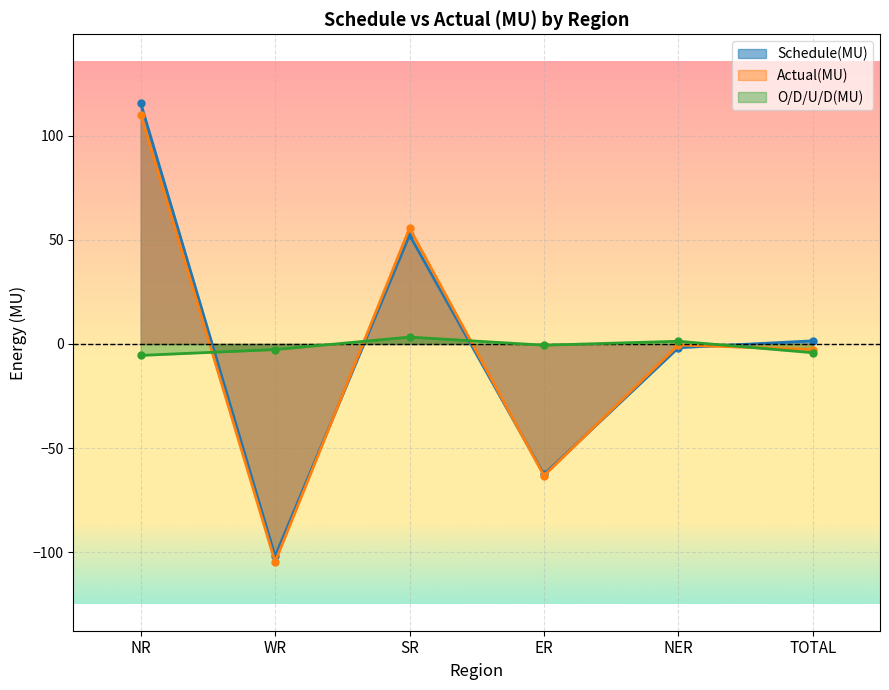

Reading left to right, transcribe all the data shown in this chart.

Schedule(MU): 115.7	-102.0	52.3	-62.7	-1.8	1.5
Actual(MU): 110.2	-104.7	55.6	-63.3	-0.5	-2.7
O/D/U/D(MU): -5.5	-2.7	3.3	-0.6	1.3	-4.2